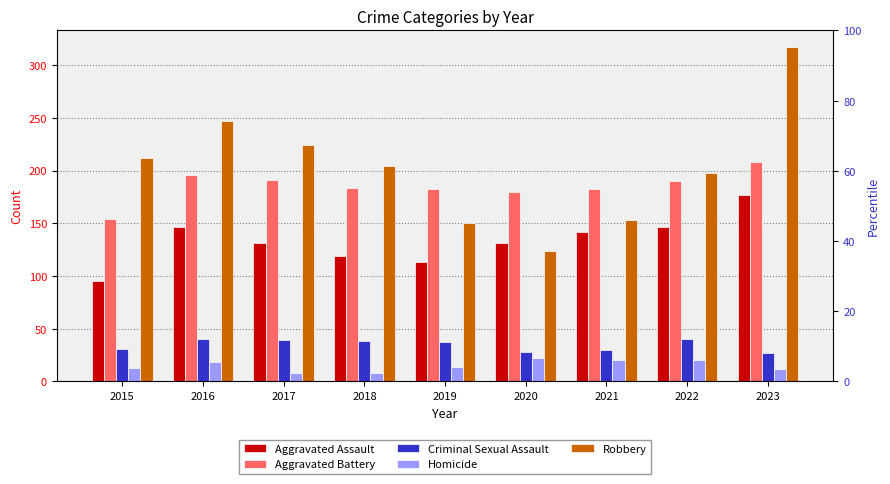

Reading left to right, what are all the values shown in this chart?

Aggravated Assault: 2015=95	2016=146	2017=131	2018=119	2019=113	2020=131	2021=142	2022=146	2023=177
Aggravated Battery: 2015=154	2016=196	2017=191	2018=183	2019=182	2020=180	2021=182	2022=190	2023=208
Criminal Sexual Assault: 2015=31	2016=40	2017=39	2018=38	2019=37	2020=28	2021=30	2022=40	2023=27
Homicide: 2015=13	2016=18	2017=8	2018=8	2019=14	2020=22	2021=20	2022=20	2023=12
Robbery: 2015=212	2016=247	2017=224	2018=204	2019=150	2020=124	2021=153	2022=198	2023=317